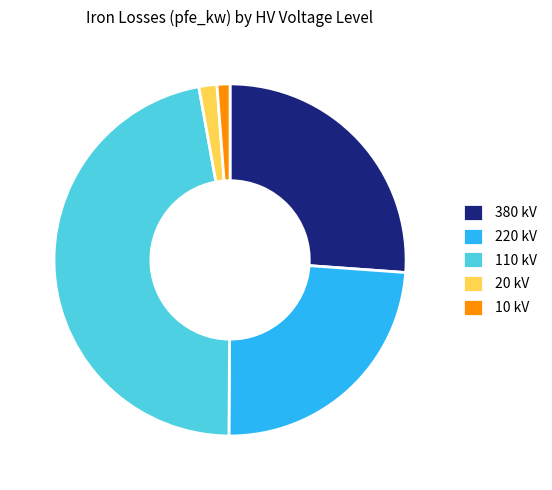

Does 110 kV account for over 50% of the chart?

No